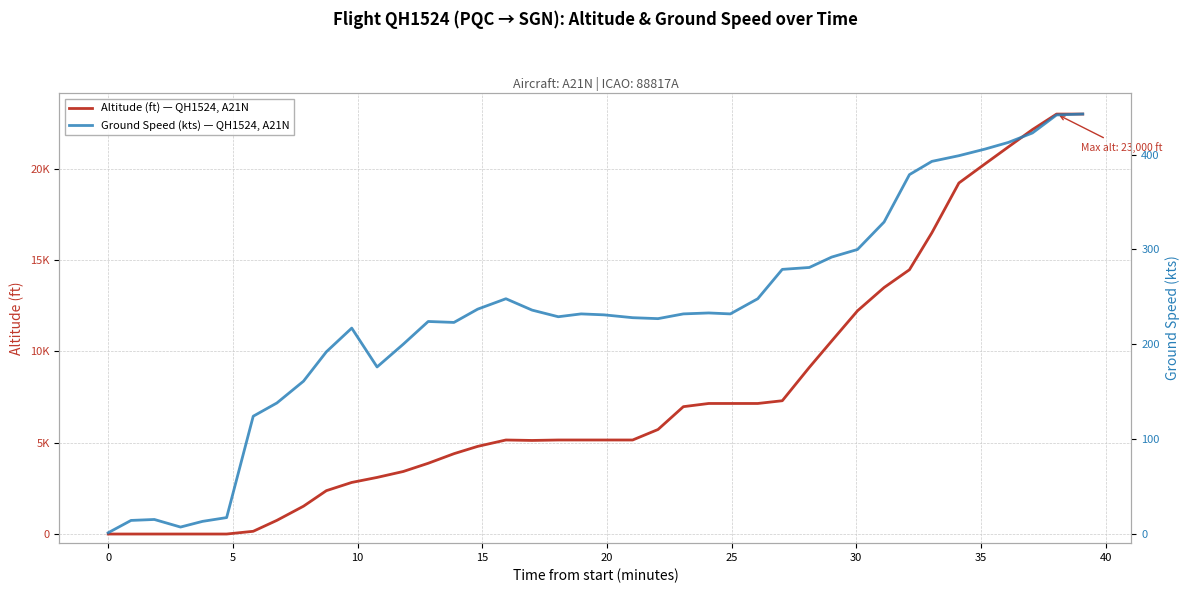

At 30, list the series in order from largest to smallest.

altitude, ground_speed